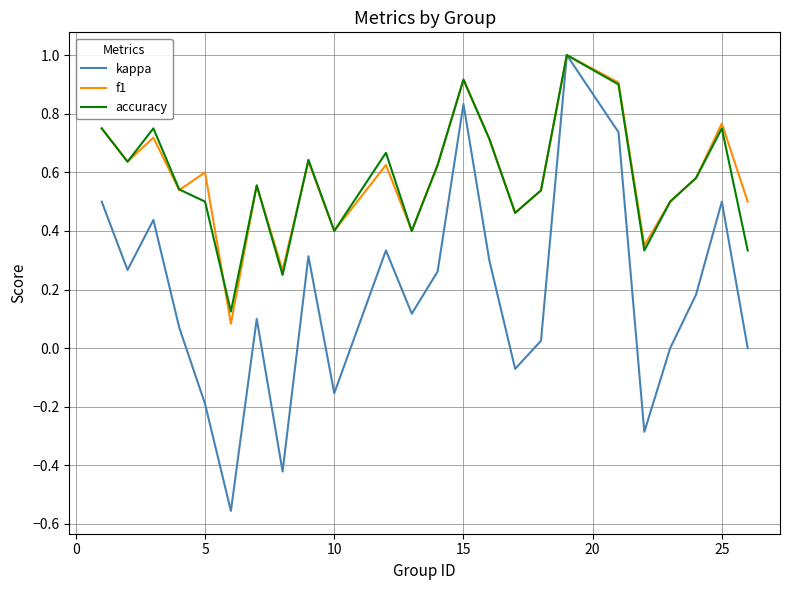

What is the sum of all accuracy values?

13.9